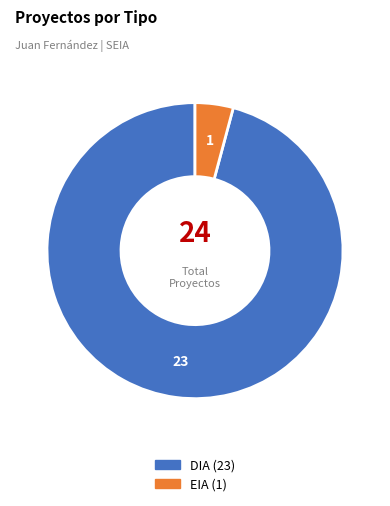

How many slices are in this pie chart?

2